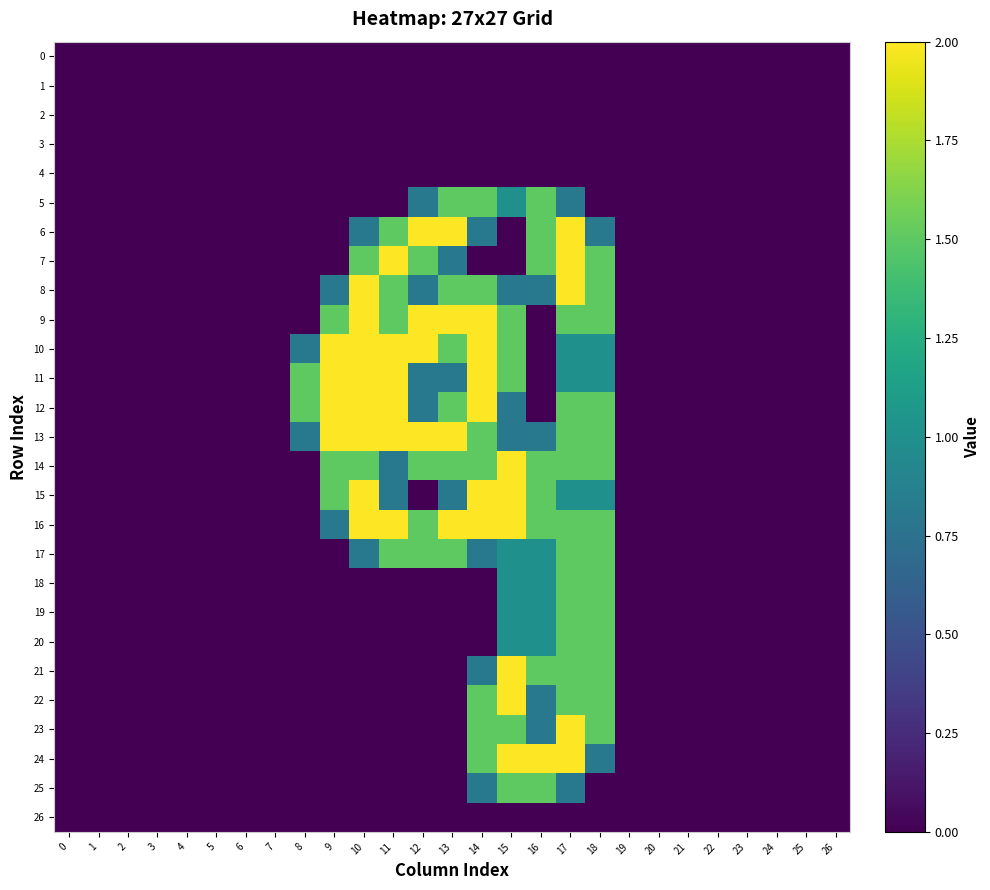

Reading left to right, what are all the values shown in this chart?

0: 0=0.0	1=0.0	2=0.0	3=0.0	4=0.0	5=0.0	6=0.0	7=0.0	8=0.0	9=0.0	10=0.0	11=0.0	12=0.0	13=0.0	14=0.0	15=0.0	16=0.0	17=0.0	18=0.0	19=0.0	20=0.0	21=0.0	22=0.0	23=0.0	24=0.0	25=0.0	26=0.0
1: 0=0.0	1=0.0	2=0.0	3=0.0	4=0.0	5=0.0	6=0.0	7=0.0	8=0.0	9=0.0	10=0.0	11=0.0	12=0.0	13=0.0	14=0.0	15=0.0	16=0.0	17=0.0	18=0.0	19=0.0	20=0.0	21=0.0	22=0.0	23=0.0	24=0.0	25=0.0	26=0.0
2: 0=0.0	1=0.0	2=0.0	3=0.0	4=0.0	5=0.0	6=0.0	7=0.0	8=0.0	9=0.0	10=0.0	11=0.0	12=0.0	13=0.0	14=0.0	15=0.0	16=0.0	17=0.0	18=0.0	19=0.0	20=0.0	21=0.0	22=0.0	23=0.0	24=0.0	25=0.0	26=0.0
3: 0=0.0	1=0.0	2=0.0	3=0.0	4=0.0	5=0.0	6=0.0	7=0.0	8=0.0	9=0.0	10=0.0	11=0.0	12=0.0	13=0.0	14=0.0	15=0.0	16=0.0	17=0.0	18=0.0	19=0.0	20=0.0	21=0.0	22=0.0	23=0.0	24=0.0	25=0.0	26=0.0
4: 0=0.0	1=0.0	2=0.0	3=0.0	4=0.0	5=0.0	6=0.0	7=0.0	8=0.0	9=0.0	10=0.0	11=0.0	12=0.0	13=0.0	14=0.0	15=0.0	16=0.0	17=0.0	18=0.0	19=0.0	20=0.0	21=0.0	22=0.0	23=0.0	24=0.0	25=0.0	26=0.0
5: 0=0.0	1=0.0	2=0.0	3=0.0	4=0.0	5=0.0	6=0.0	7=0.0	8=0.0	9=0.0	10=0.0	11=0.0	12=0.8	13=1.5	14=1.5	15=1.0	16=1.5	17=0.8	18=0.0	19=0.0	20=0.0	21=0.0	22=0.0	23=0.0	24=0.0	25=0.0	26=0.0
6: 0=0.0	1=0.0	2=0.0	3=0.0	4=0.0	5=0.0	6=0.0	7=0.0	8=0.0	9=0.0	10=0.8	11=1.5	12=2.0	13=2.0	14=0.8	15=0.0	16=1.5	17=2.0	18=0.8	19=0.0	20=0.0	21=0.0	22=0.0	23=0.0	24=0.0	25=0.0	26=0.0
7: 0=0.0	1=0.0	2=0.0	3=0.0	4=0.0	5=0.0	6=0.0	7=0.0	8=0.0	9=0.0	10=1.5	11=2.0	12=1.5	13=0.8	14=0.0	15=0.0	16=1.5	17=2.0	18=1.5	19=0.0	20=0.0	21=0.0	22=0.0	23=0.0	24=0.0	25=0.0	26=0.0
8: 0=0.0	1=0.0	2=0.0	3=0.0	4=0.0	5=0.0	6=0.0	7=0.0	8=0.0	9=0.8	10=2.0	11=1.5	12=0.8	13=1.5	14=1.5	15=0.8	16=0.8	17=2.0	18=1.5	19=0.0	20=0.0	21=0.0	22=0.0	23=0.0	24=0.0	25=0.0	26=0.0
9: 0=0.0	1=0.0	2=0.0	3=0.0	4=0.0	5=0.0	6=0.0	7=0.0	8=0.0	9=1.5	10=2.0	11=1.5	12=2.0	13=2.0	14=2.0	15=1.5	16=0.0	17=1.5	18=1.5	19=0.0	20=0.0	21=0.0	22=0.0	23=0.0	24=0.0	25=0.0	26=0.0
10: 0=0.0	1=0.0	2=0.0	3=0.0	4=0.0	5=0.0	6=0.0	7=0.0	8=0.8	9=2.0	10=2.0	11=2.0	12=2.0	13=1.5	14=2.0	15=1.5	16=0.0	17=1.0	18=1.0	19=0.0	20=0.0	21=0.0	22=0.0	23=0.0	24=0.0	25=0.0	26=0.0
11: 0=0.0	1=0.0	2=0.0	3=0.0	4=0.0	5=0.0	6=0.0	7=0.0	8=1.5	9=2.0	10=2.0	11=2.0	12=0.8	13=0.8	14=2.0	15=1.5	16=0.0	17=1.0	18=1.0	19=0.0	20=0.0	21=0.0	22=0.0	23=0.0	24=0.0	25=0.0	26=0.0
12: 0=0.0	1=0.0	2=0.0	3=0.0	4=0.0	5=0.0	6=0.0	7=0.0	8=1.5	9=2.0	10=2.0	11=2.0	12=0.8	13=1.5	14=2.0	15=0.8	16=0.0	17=1.5	18=1.5	19=0.0	20=0.0	21=0.0	22=0.0	23=0.0	24=0.0	25=0.0	26=0.0
13: 0=0.0	1=0.0	2=0.0	3=0.0	4=0.0	5=0.0	6=0.0	7=0.0	8=0.8	9=2.0	10=2.0	11=2.0	12=2.0	13=2.0	14=1.5	15=0.8	16=0.8	17=1.5	18=1.5	19=0.0	20=0.0	21=0.0	22=0.0	23=0.0	24=0.0	25=0.0	26=0.0
14: 0=0.0	1=0.0	2=0.0	3=0.0	4=0.0	5=0.0	6=0.0	7=0.0	8=0.0	9=1.5	10=1.5	11=0.8	12=1.5	13=1.5	14=1.5	15=2.0	16=1.5	17=1.5	18=1.5	19=0.0	20=0.0	21=0.0	22=0.0	23=0.0	24=0.0	25=0.0	26=0.0
15: 0=0.0	1=0.0	2=0.0	3=0.0	4=0.0	5=0.0	6=0.0	7=0.0	8=0.0	9=1.5	10=2.0	11=0.8	12=0.0	13=0.8	14=2.0	15=2.0	16=1.5	17=1.0	18=1.0	19=0.0	20=0.0	21=0.0	22=0.0	23=0.0	24=0.0	25=0.0	26=0.0
16: 0=0.0	1=0.0	2=0.0	3=0.0	4=0.0	5=0.0	6=0.0	7=0.0	8=0.0	9=0.8	10=2.0	11=2.0	12=1.5	13=2.0	14=2.0	15=2.0	16=1.5	17=1.5	18=1.5	19=0.0	20=0.0	21=0.0	22=0.0	23=0.0	24=0.0	25=0.0	26=0.0
17: 0=0.0	1=0.0	2=0.0	3=0.0	4=0.0	5=0.0	6=0.0	7=0.0	8=0.0	9=0.0	10=0.8	11=1.5	12=1.5	13=1.5	14=0.8	15=1.0	16=1.0	17=1.5	18=1.5	19=0.0	20=0.0	21=0.0	22=0.0	23=0.0	24=0.0	25=0.0	26=0.0
18: 0=0.0	1=0.0	2=0.0	3=0.0	4=0.0	5=0.0	6=0.0	7=0.0	8=0.0	9=0.0	10=0.0	11=0.0	12=0.0	13=0.0	14=0.0	15=1.0	16=1.0	17=1.5	18=1.5	19=0.0	20=0.0	21=0.0	22=0.0	23=0.0	24=0.0	25=0.0	26=0.0
19: 0=0.0	1=0.0	2=0.0	3=0.0	4=0.0	5=0.0	6=0.0	7=0.0	8=0.0	9=0.0	10=0.0	11=0.0	12=0.0	13=0.0	14=0.0	15=1.0	16=1.0	17=1.5	18=1.5	19=0.0	20=0.0	21=0.0	22=0.0	23=0.0	24=0.0	25=0.0	26=0.0
20: 0=0.0	1=0.0	2=0.0	3=0.0	4=0.0	5=0.0	6=0.0	7=0.0	8=0.0	9=0.0	10=0.0	11=0.0	12=0.0	13=0.0	14=0.0	15=1.0	16=1.0	17=1.5	18=1.5	19=0.0	20=0.0	21=0.0	22=0.0	23=0.0	24=0.0	25=0.0	26=0.0
21: 0=0.0	1=0.0	2=0.0	3=0.0	4=0.0	5=0.0	6=0.0	7=0.0	8=0.0	9=0.0	10=0.0	11=0.0	12=0.0	13=0.0	14=0.8	15=2.0	16=1.5	17=1.5	18=1.5	19=0.0	20=0.0	21=0.0	22=0.0	23=0.0	24=0.0	25=0.0	26=0.0
22: 0=0.0	1=0.0	2=0.0	3=0.0	4=0.0	5=0.0	6=0.0	7=0.0	8=0.0	9=0.0	10=0.0	11=0.0	12=0.0	13=0.0	14=1.5	15=2.0	16=0.8	17=1.5	18=1.5	19=0.0	20=0.0	21=0.0	22=0.0	23=0.0	24=0.0	25=0.0	26=0.0
23: 0=0.0	1=0.0	2=0.0	3=0.0	4=0.0	5=0.0	6=0.0	7=0.0	8=0.0	9=0.0	10=0.0	11=0.0	12=0.0	13=0.0	14=1.5	15=1.5	16=0.8	17=2.0	18=1.5	19=0.0	20=0.0	21=0.0	22=0.0	23=0.0	24=0.0	25=0.0	26=0.0
24: 0=0.0	1=0.0	2=0.0	3=0.0	4=0.0	5=0.0	6=0.0	7=0.0	8=0.0	9=0.0	10=0.0	11=0.0	12=0.0	13=0.0	14=1.5	15=2.0	16=2.0	17=2.0	18=0.8	19=0.0	20=0.0	21=0.0	22=0.0	23=0.0	24=0.0	25=0.0	26=0.0
25: 0=0.0	1=0.0	2=0.0	3=0.0	4=0.0	5=0.0	6=0.0	7=0.0	8=0.0	9=0.0	10=0.0	11=0.0	12=0.0	13=0.0	14=0.8	15=1.5	16=1.5	17=0.8	18=0.0	19=0.0	20=0.0	21=0.0	22=0.0	23=0.0	24=0.0	25=0.0	26=0.0
26: 0=0.0	1=0.0	2=0.0	3=0.0	4=0.0	5=0.0	6=0.0	7=0.0	8=0.0	9=0.0	10=0.0	11=0.0	12=0.0	13=0.0	14=0.0	15=0.0	16=0.0	17=0.0	18=0.0	19=0.0	20=0.0	21=0.0	22=0.0	23=0.0	24=0.0	25=0.0	26=0.0